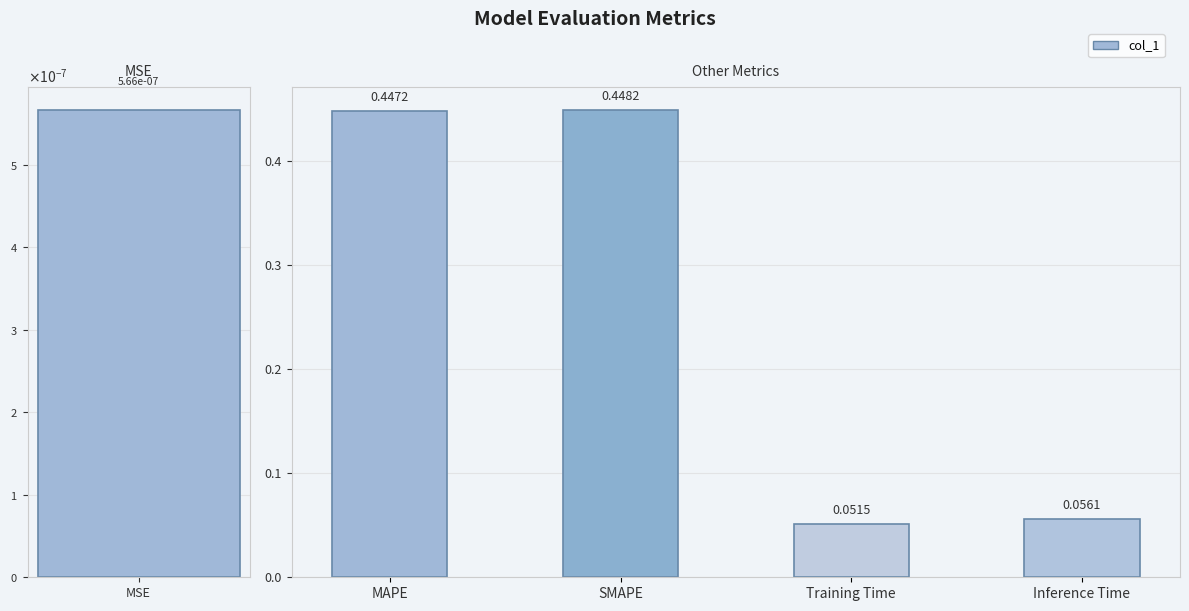

What is the difference between the values at SMAPE and Training Time?

0.4